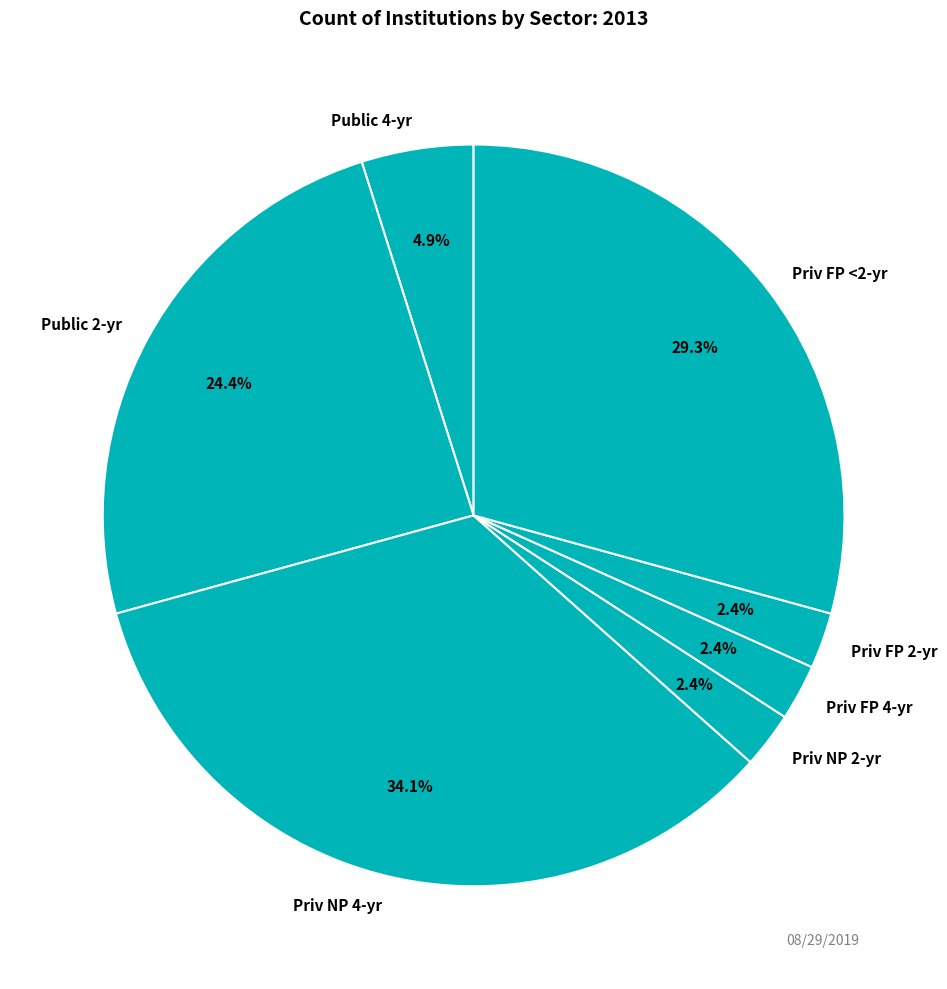

What portion of the pie excludes Priv FP 4-yr?

97.6%